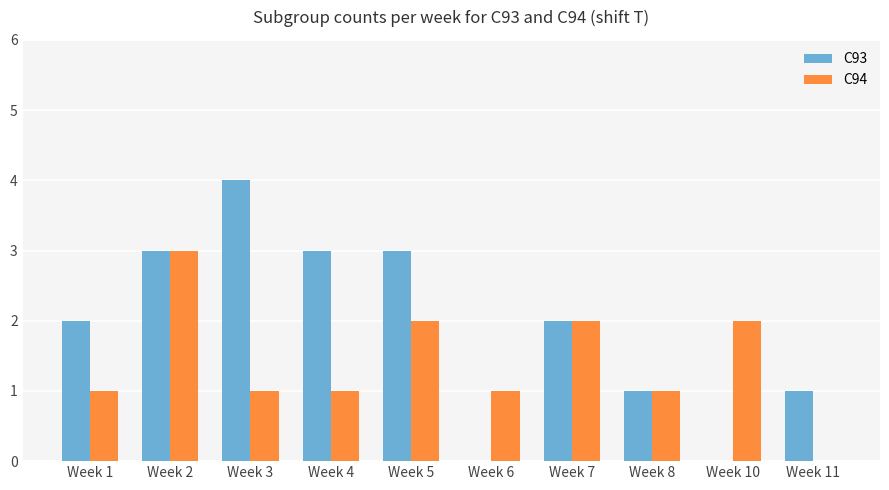

What is the maximum value for C93?

4